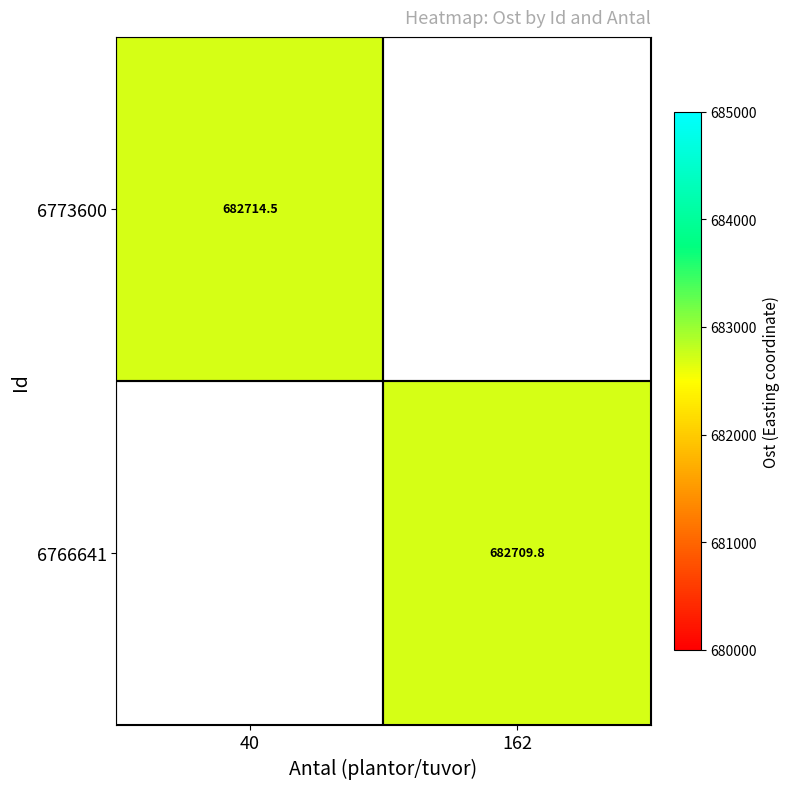

Is the value of 6766641 at 162 greater than the value of 6773600 at 40?

No